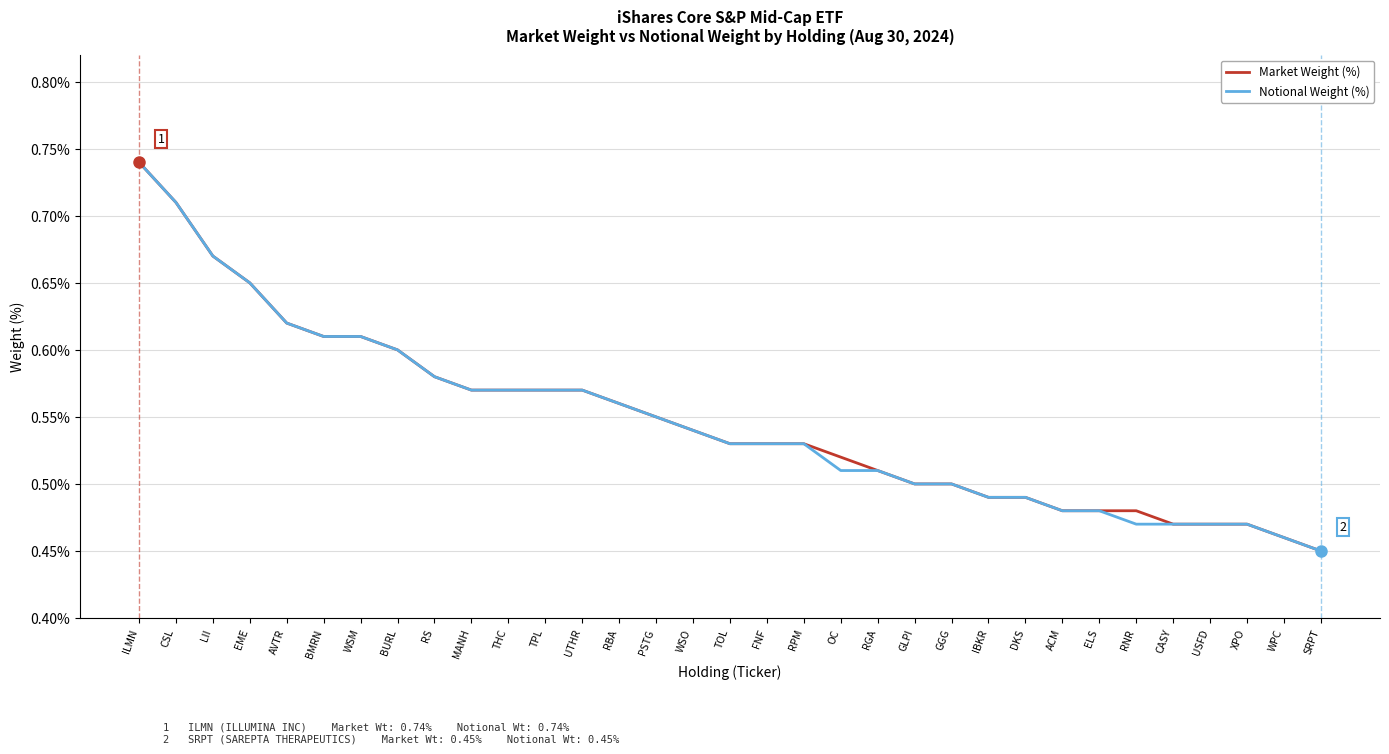

Which category has the highest value across all series?

ILMN